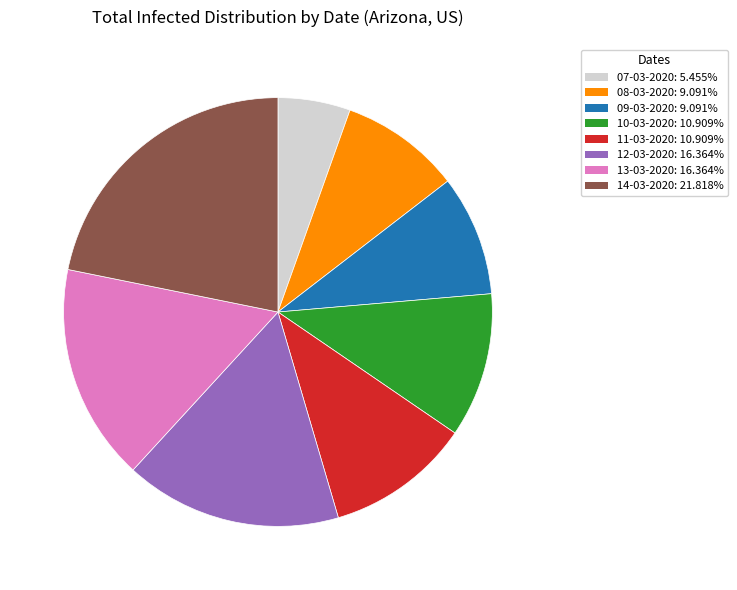

Approximately how many times larger is the value at 07-03-2020 compared to 11-03-2020?

0.5